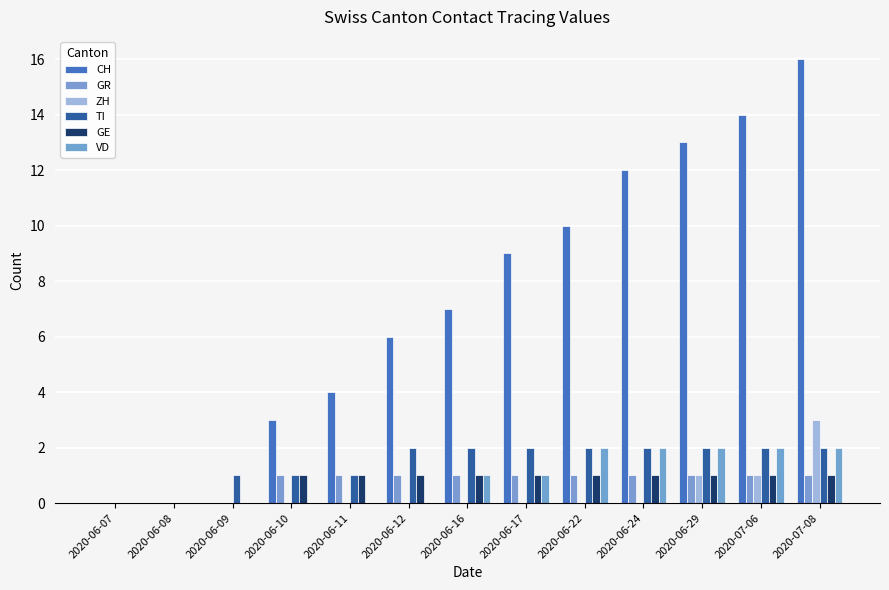

What is the sum of the CH values at 2020-06-12 and 2020-06-17?

15